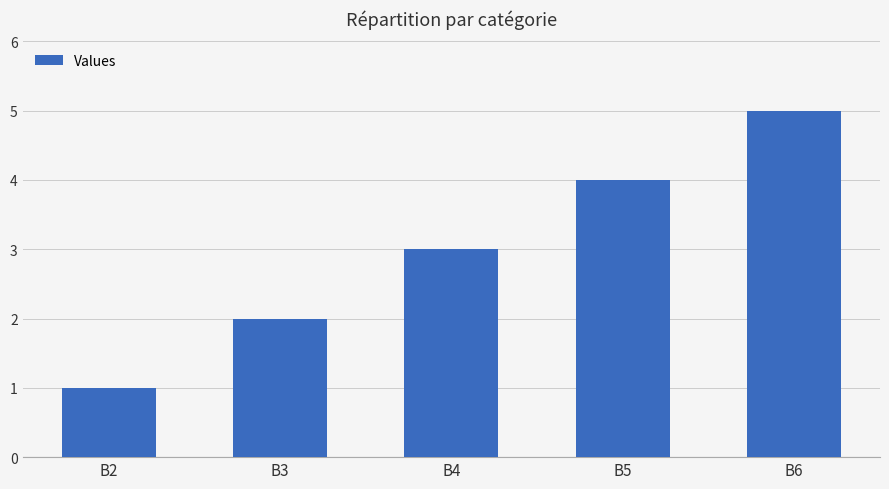

What is the ratio of the value at B3 to the value at B2?

2.0